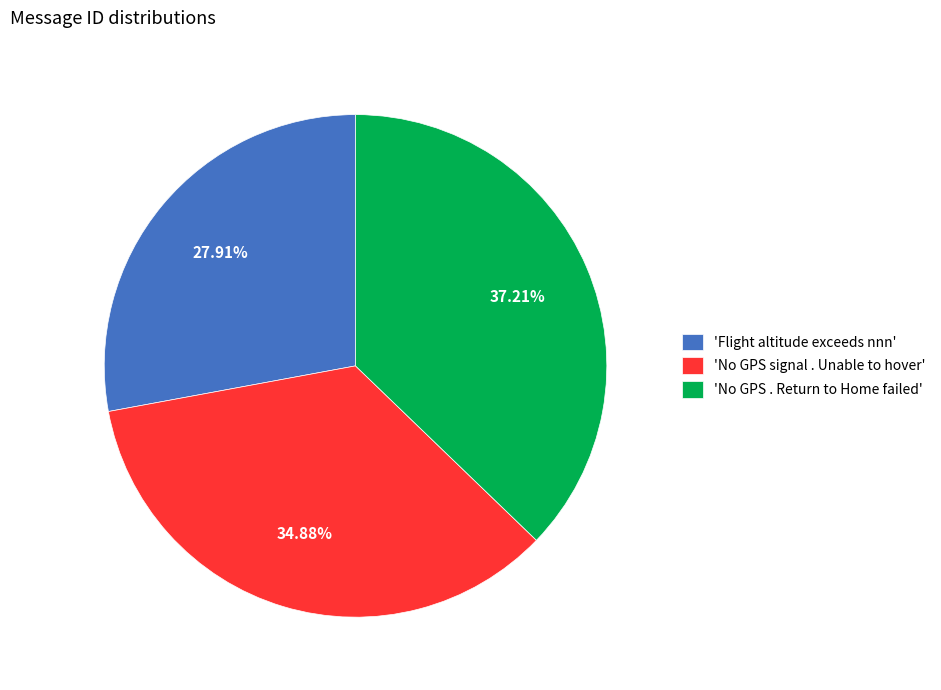

Rank the categories by value from highest to lowest.

'No GPS . Return to Home failed', 'No GPS signal . Unable to hover', 'Flight altitude exceeds nnn'